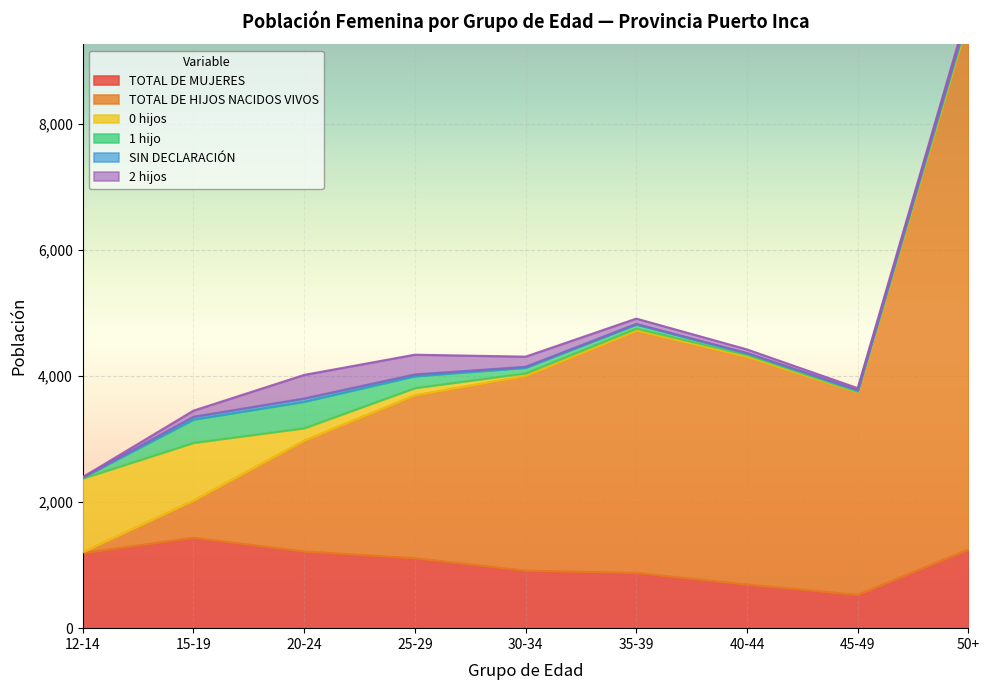

Which label corresponds to the largest value in the chart?

50+